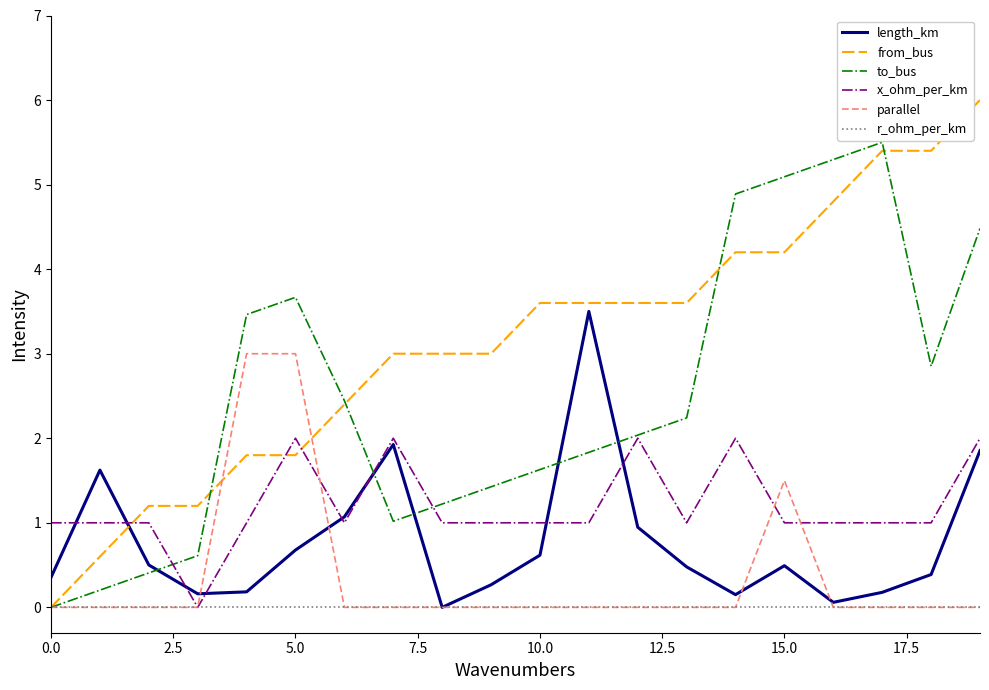

Which series has the widest spread of values?

from_bus